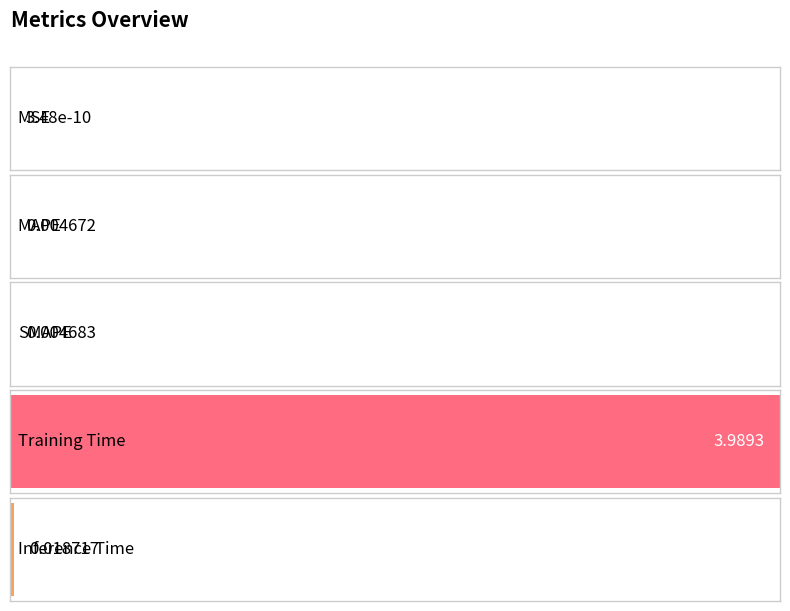

How many bars are there in total?

5